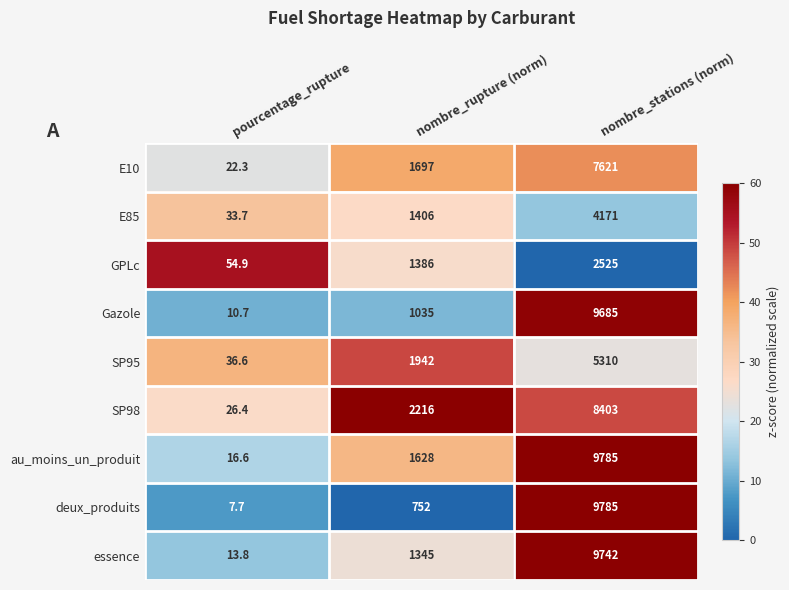

Is it true that SP98 equals 17.3 at pourcentage_rupture?

False